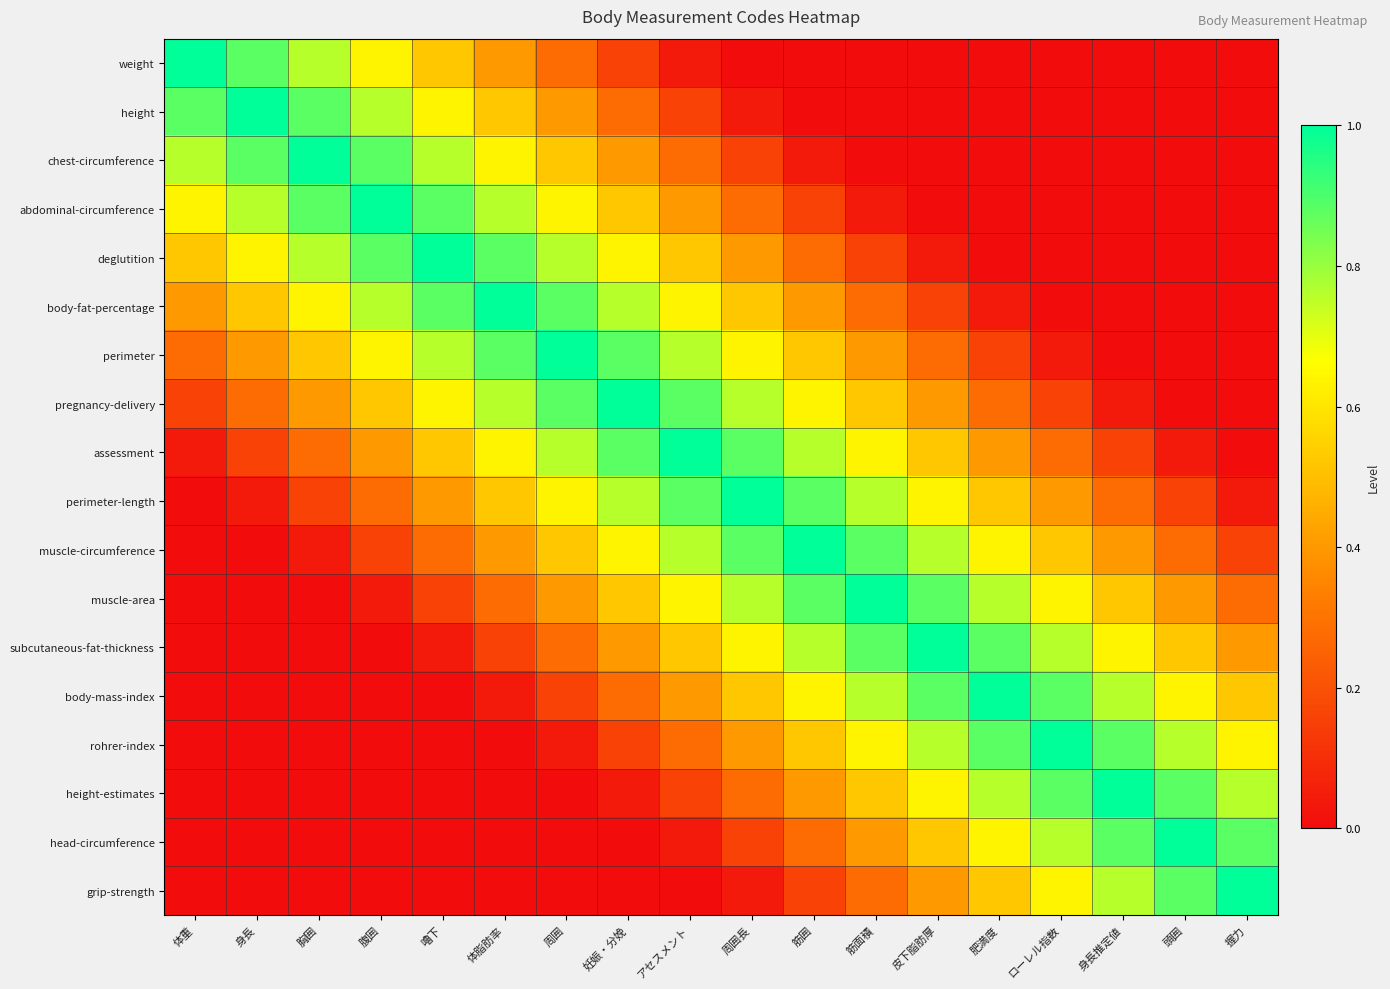

Reading left to right, extract all data points from this chart.

weight: 体重=1.0	身長=0.9	胸囲=0.8	腹囲=0.6	嚕下=0.5	体脂肪率=0.4	周囲=0.3	妊娠・分娩=0.2	アセスメント=0.0	周囲長=0.0	筋囲=0.0	筋面積=0.0	皮下脂肪厚=0.0	肥満度=0.0	ローレル指数=0.0	身長推定値=0.0	頭囲=0.0	握力=0.0
height: 体重=0.9	身長=1.0	胸囲=0.9	腹囲=0.8	嚕下=0.6	体脂肪率=0.5	周囲=0.4	妊娠・分娩=0.3	アセスメント=0.2	周囲長=0.0	筋囲=0.0	筋面積=0.0	皮下脂肪厚=0.0	肥満度=0.0	ローレル指数=0.0	身長推定値=0.0	頭囲=0.0	握力=0.0
chest-circumference: 体重=0.8	身長=0.9	胸囲=1.0	腹囲=0.9	嚕下=0.8	体脂肪率=0.6	周囲=0.5	妊娠・分娩=0.4	アセスメント=0.3	周囲長=0.2	筋囲=0.0	筋面積=0.0	皮下脂肪厚=0.0	肥満度=0.0	ローレル指数=0.0	身長推定値=0.0	頭囲=0.0	握力=0.0
abdominal-circumference: 体重=0.6	身長=0.8	胸囲=0.9	腹囲=1.0	嚕下=0.9	体脂肪率=0.8	周囲=0.6	妊娠・分娩=0.5	アセスメント=0.4	周囲長=0.3	筋囲=0.2	筋面積=0.0	皮下脂肪厚=0.0	肥満度=0.0	ローレル指数=0.0	身長推定値=0.0	頭囲=0.0	握力=0.0
deglutition: 体重=0.5	身長=0.6	胸囲=0.8	腹囲=0.9	嚕下=1.0	体脂肪率=0.9	周囲=0.8	妊娠・分娩=0.6	アセスメント=0.5	周囲長=0.4	筋囲=0.3	筋面積=0.2	皮下脂肪厚=0.0	肥満度=0.0	ローレル指数=0.0	身長推定値=0.0	頭囲=0.0	握力=0.0
body-fat-percentage: 体重=0.4	身長=0.5	胸囲=0.6	腹囲=0.8	嚕下=0.9	体脂肪率=1.0	周囲=0.9	妊娠・分娩=0.8	アセスメント=0.6	周囲長=0.5	筋囲=0.4	筋面積=0.3	皮下脂肪厚=0.2	肥満度=0.0	ローレル指数=0.0	身長推定値=0.0	頭囲=0.0	握力=0.0
perimeter: 体重=0.3	身長=0.4	胸囲=0.5	腹囲=0.6	嚕下=0.8	体脂肪率=0.9	周囲=1.0	妊娠・分娩=0.9	アセスメント=0.8	周囲長=0.6	筋囲=0.5	筋面積=0.4	皮下脂肪厚=0.3	肥満度=0.2	ローレル指数=0.0	身長推定値=0.0	頭囲=0.0	握力=0.0
pregnancy-delivery: 体重=0.2	身長=0.3	胸囲=0.4	腹囲=0.5	嚕下=0.6	体脂肪率=0.8	周囲=0.9	妊娠・分娩=1.0	アセスメント=0.9	周囲長=0.8	筋囲=0.6	筋面積=0.5	皮下脂肪厚=0.4	肥満度=0.3	ローレル指数=0.2	身長推定値=0.0	頭囲=0.0	握力=0.0
assessment: 体重=0.0	身長=0.2	胸囲=0.3	腹囲=0.4	嚕下=0.5	体脂肪率=0.6	周囲=0.8	妊娠・分娩=0.9	アセスメント=1.0	周囲長=0.9	筋囲=0.8	筋面積=0.6	皮下脂肪厚=0.5	肥満度=0.4	ローレル指数=0.3	身長推定値=0.2	頭囲=0.0	握力=0.0
perimeter-length: 体重=0.0	身長=0.0	胸囲=0.2	腹囲=0.3	嚕下=0.4	体脂肪率=0.5	周囲=0.6	妊娠・分娩=0.8	アセスメント=0.9	周囲長=1.0	筋囲=0.9	筋面積=0.8	皮下脂肪厚=0.6	肥満度=0.5	ローレル指数=0.4	身長推定値=0.3	頭囲=0.2	握力=0.0
muscle-circumference: 体重=0.0	身長=0.0	胸囲=0.0	腹囲=0.2	嚕下=0.3	体脂肪率=0.4	周囲=0.5	妊娠・分娩=0.6	アセスメント=0.8	周囲長=0.9	筋囲=1.0	筋面積=0.9	皮下脂肪厚=0.8	肥満度=0.6	ローレル指数=0.5	身長推定値=0.4	頭囲=0.3	握力=0.2
muscle-area: 体重=0.0	身長=0.0	胸囲=0.0	腹囲=0.0	嚕下=0.2	体脂肪率=0.3	周囲=0.4	妊娠・分娩=0.5	アセスメント=0.6	周囲長=0.8	筋囲=0.9	筋面積=1.0	皮下脂肪厚=0.9	肥満度=0.8	ローレル指数=0.6	身長推定値=0.5	頭囲=0.4	握力=0.3
subcutaneous-fat-thickness: 体重=0.0	身長=0.0	胸囲=0.0	腹囲=0.0	嚕下=0.0	体脂肪率=0.2	周囲=0.3	妊娠・分娩=0.4	アセスメント=0.5	周囲長=0.6	筋囲=0.8	筋面積=0.9	皮下脂肪厚=1.0	肥満度=0.9	ローレル指数=0.8	身長推定値=0.6	頭囲=0.5	握力=0.4
body-mass-index: 体重=0.0	身長=0.0	胸囲=0.0	腹囲=0.0	嚕下=0.0	体脂肪率=0.0	周囲=0.2	妊娠・分娩=0.3	アセスメント=0.4	周囲長=0.5	筋囲=0.6	筋面積=0.8	皮下脂肪厚=0.9	肥満度=1.0	ローレル指数=0.9	身長推定値=0.8	頭囲=0.6	握力=0.5
rohrer-index: 体重=0.0	身長=0.0	胸囲=0.0	腹囲=0.0	嚕下=0.0	体脂肪率=0.0	周囲=0.0	妊娠・分娩=0.2	アセスメント=0.3	周囲長=0.4	筋囲=0.5	筋面積=0.6	皮下脂肪厚=0.8	肥満度=0.9	ローレル指数=1.0	身長推定値=0.9	頭囲=0.8	握力=0.6
height-estimates: 体重=0.0	身長=0.0	胸囲=0.0	腹囲=0.0	嚕下=0.0	体脂肪率=0.0	周囲=0.0	妊娠・分娩=0.0	アセスメント=0.2	周囲長=0.3	筋囲=0.4	筋面積=0.5	皮下脂肪厚=0.6	肥満度=0.8	ローレル指数=0.9	身長推定値=1.0	頭囲=0.9	握力=0.8
head-circumference: 体重=0.0	身長=0.0	胸囲=0.0	腹囲=0.0	嚕下=0.0	体脂肪率=0.0	周囲=0.0	妊娠・分娩=0.0	アセスメント=0.0	周囲長=0.2	筋囲=0.3	筋面積=0.4	皮下脂肪厚=0.5	肥満度=0.6	ローレル指数=0.8	身長推定値=0.9	頭囲=1.0	握力=0.9
grip-strength: 体重=0.0	身長=0.0	胸囲=0.0	腹囲=0.0	嚕下=0.0	体脂肪率=0.0	周囲=0.0	妊娠・分娩=0.0	アセスメント=0.0	周囲長=0.0	筋囲=0.2	筋面積=0.3	皮下脂肪厚=0.4	肥満度=0.5	ローレル指数=0.6	身長推定値=0.8	頭囲=0.9	握力=1.0